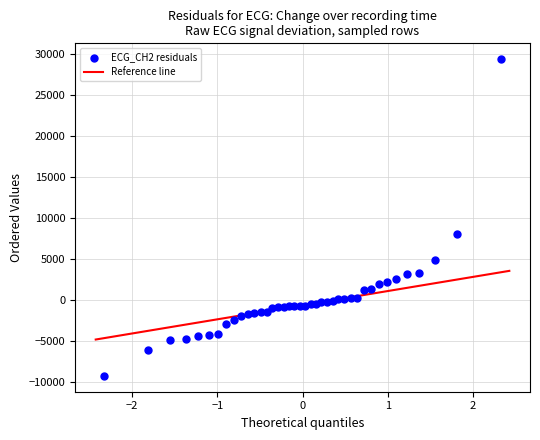

What is the range of Y values (max minus min)?

38595.0